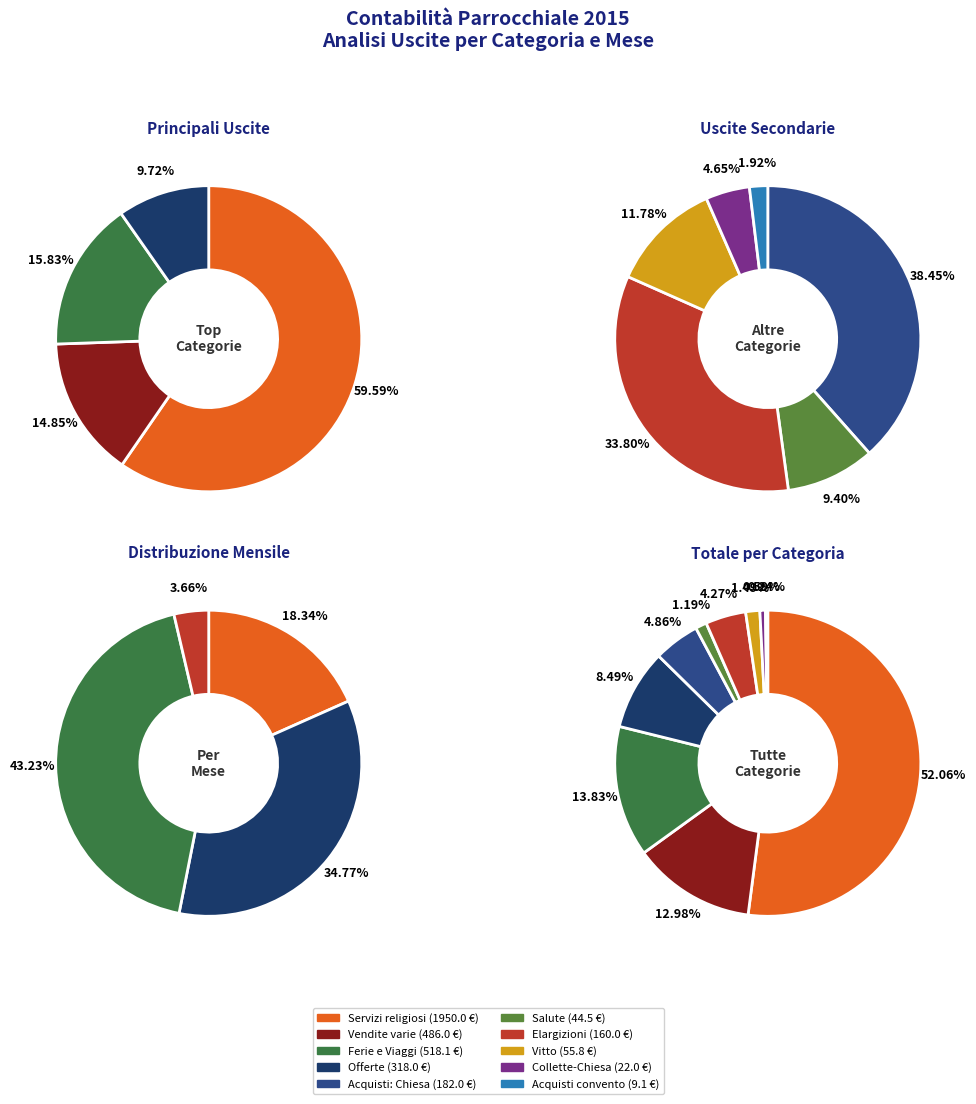

Is it true that Vitto is 11% of the pie?

False